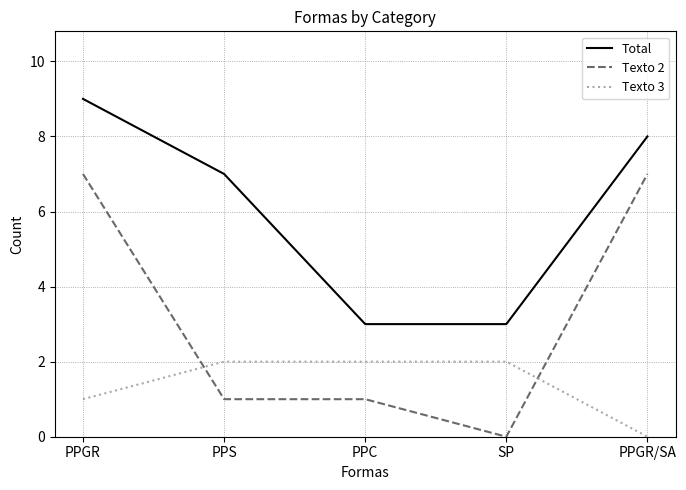

True or false: Texto 3 and Texto 2 intersect in this chart.

True